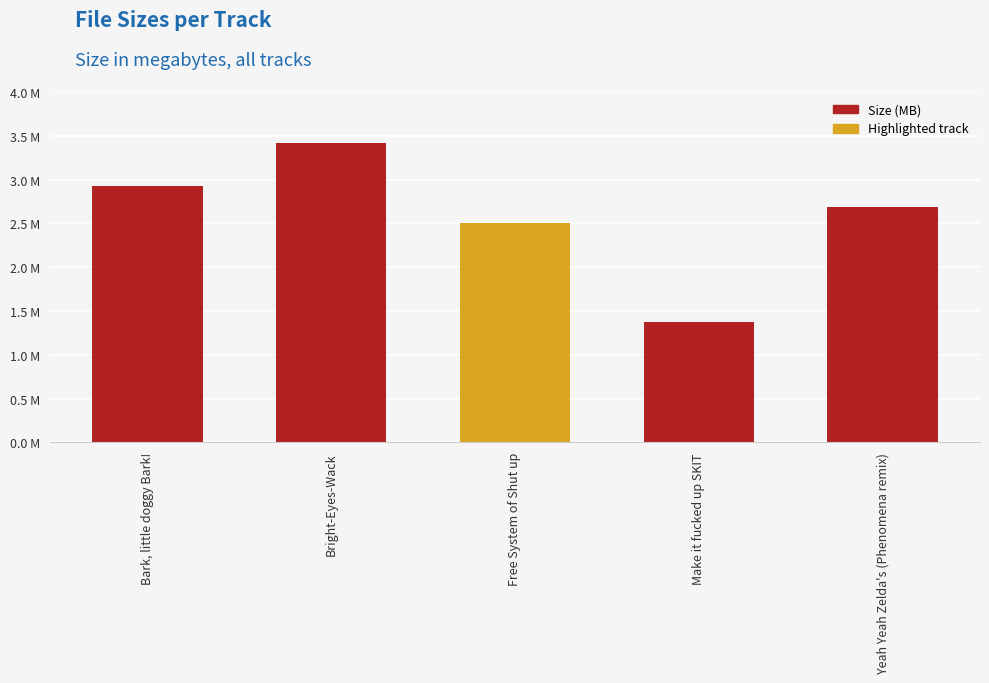

How many bars are there in total?

5